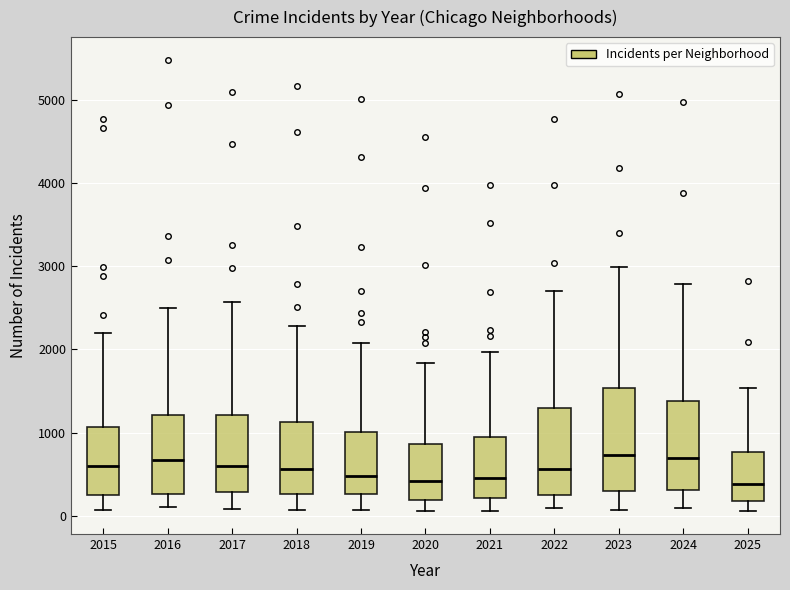

Where does the median line of the box at x = 2020 sit on the y-axis? The values are not printed on the chart, so give them approximately, as read against the axis.

400